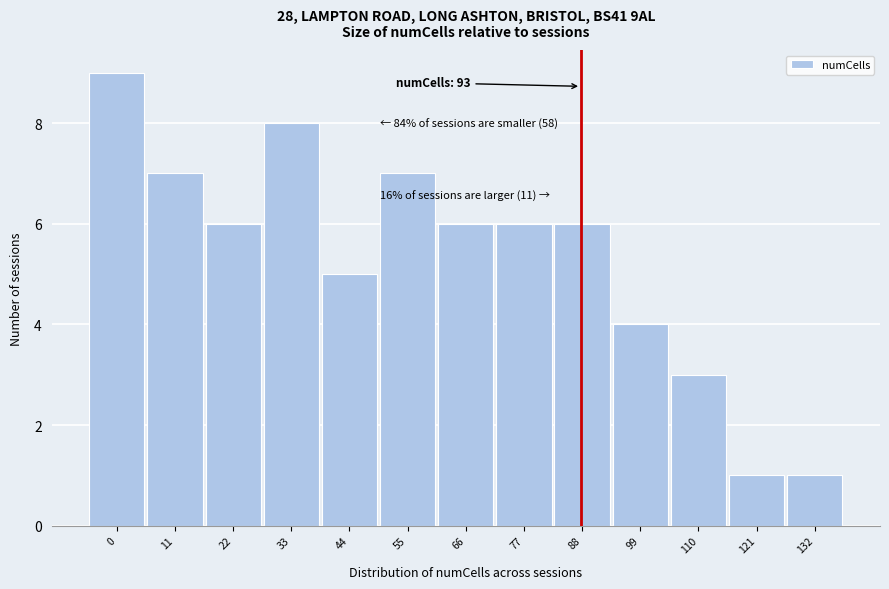

Reading left to right, transcribe all the data shown in this chart.

9	7	6	8	5	7	6	6	6	4	3	1	1